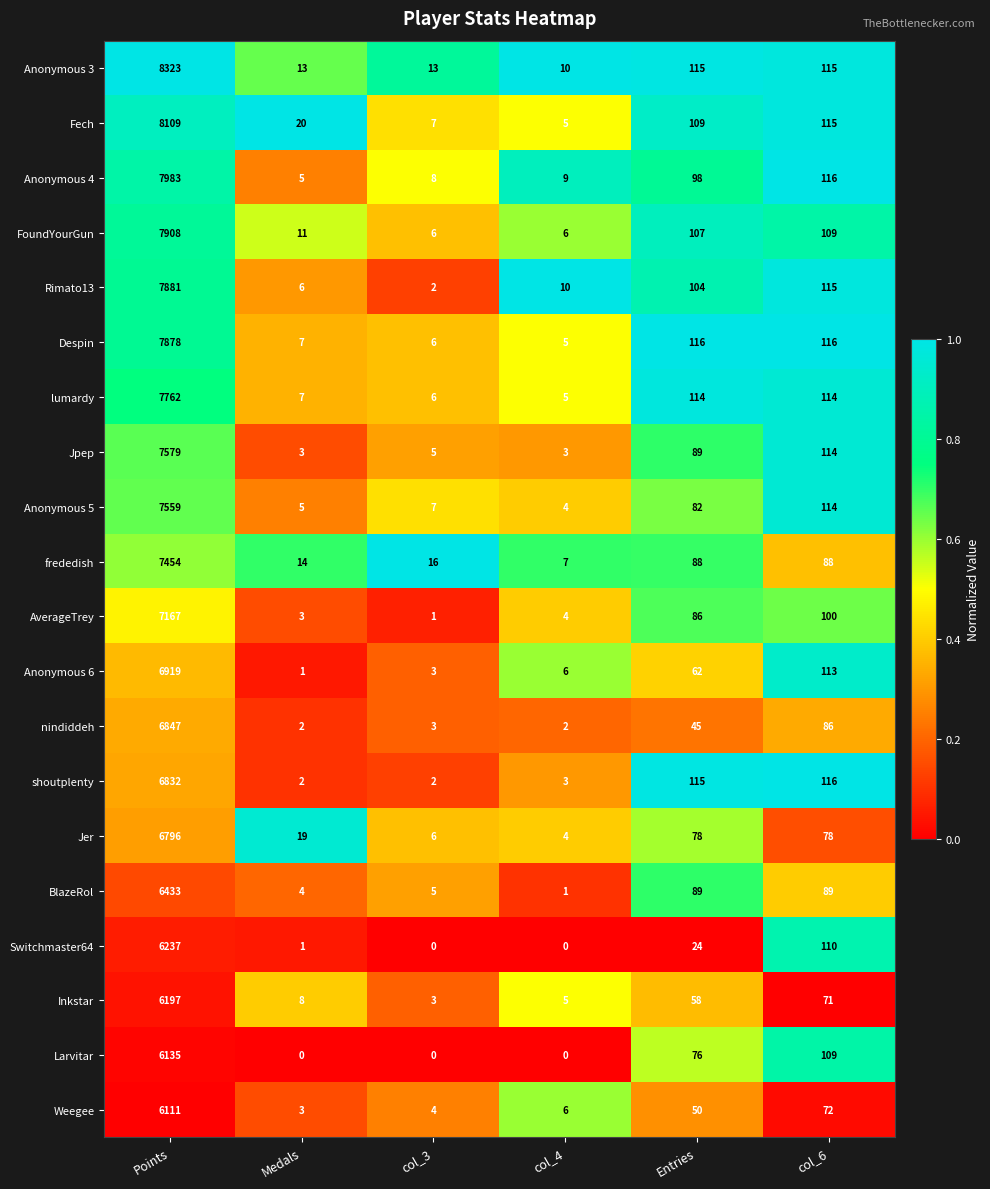

Which series has the largest total across all categories?

Anonymous 3